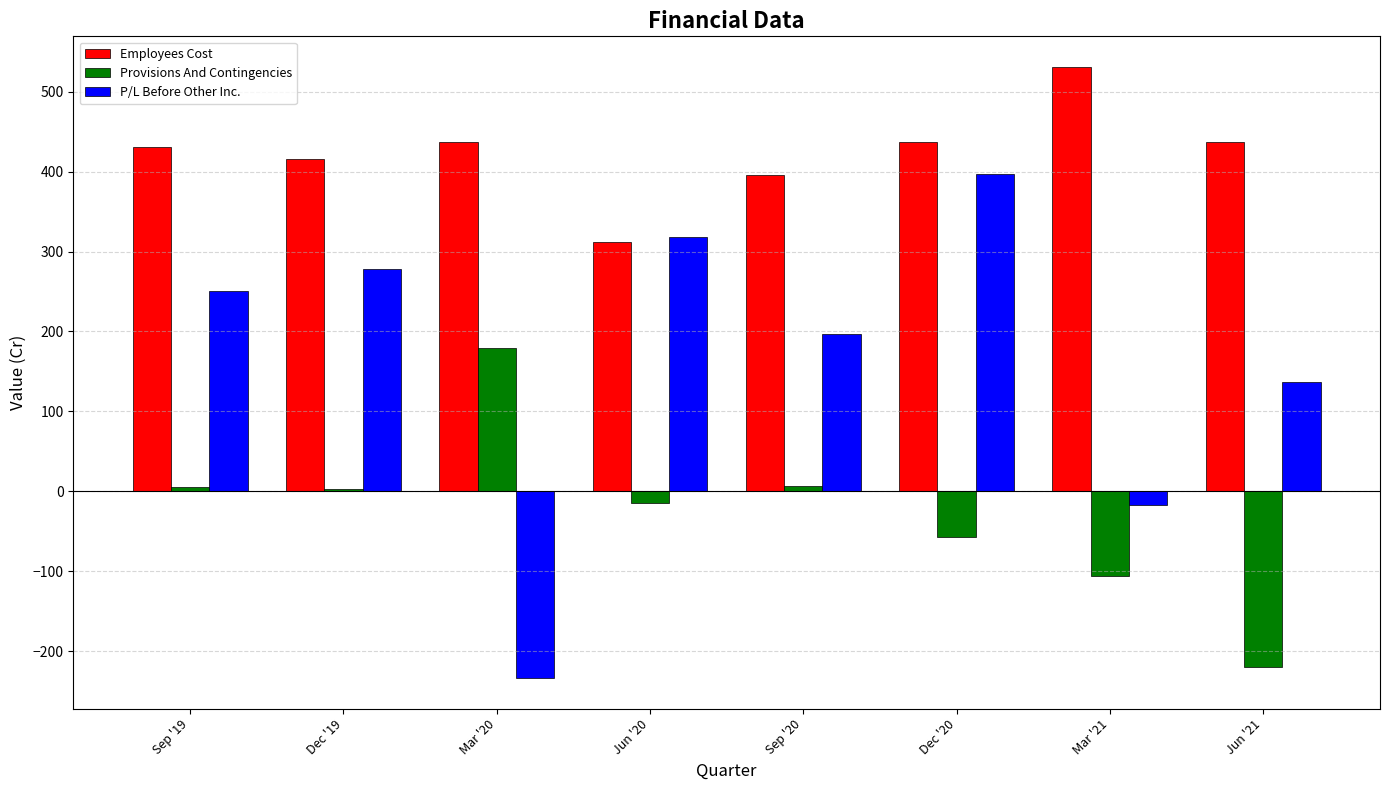

Between Dec '19 and Dec '20, which series saw the biggest shift?

P/L Before Other Inc.